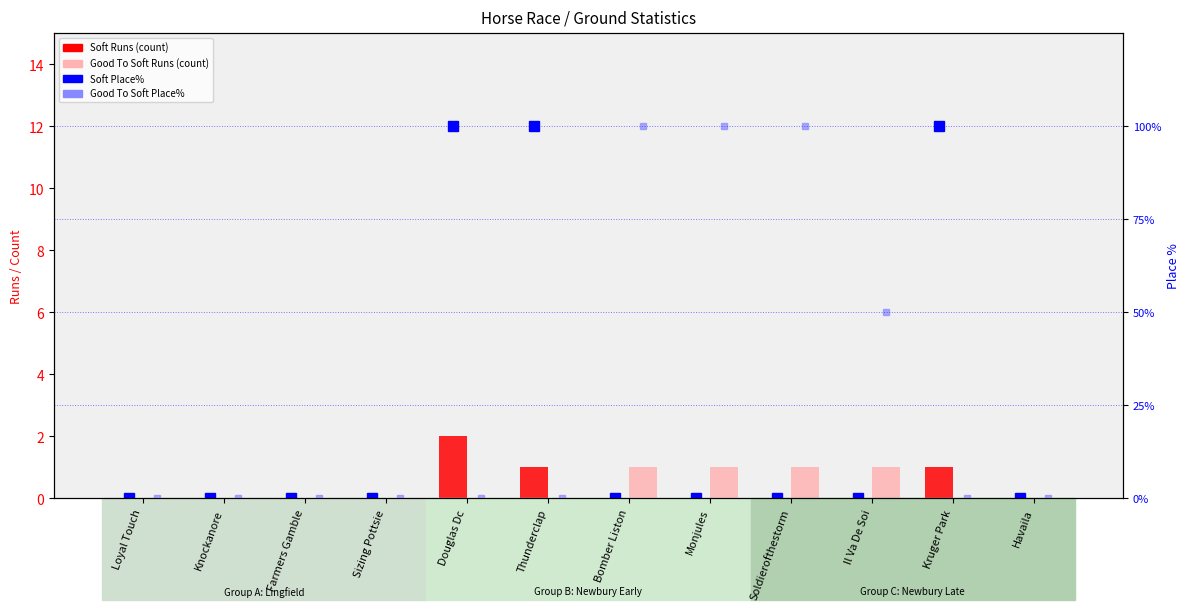

Rank the categories by Good To Soft Place% value from lowest to highest.

Loyal Touch, Knockanore, Farmers Gamble, Sizing Pottsie, Douglas Dc, Thunderclap, Kruger Park, Havaila, Il Va De Soi, Bomber Liston, Monjules, Soldierofthestorm